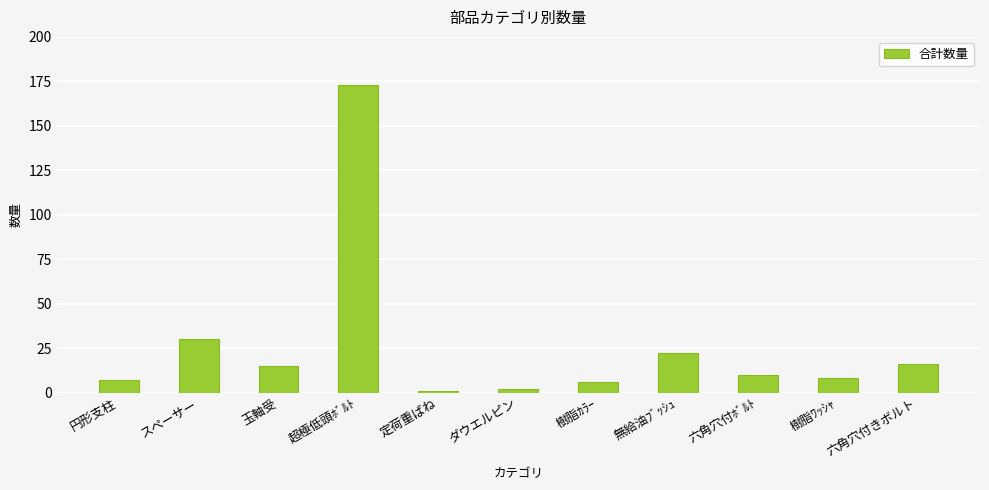

What position from the left is 樹脂ﾜｯｼｬ?

10